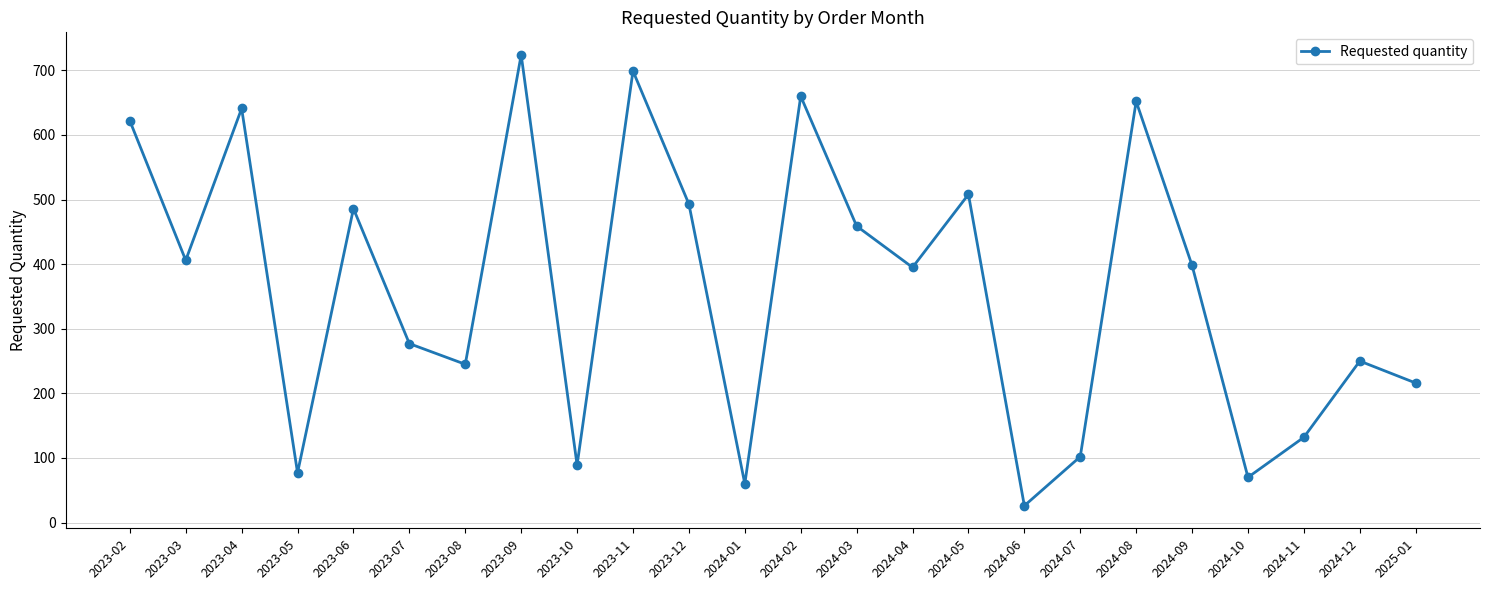

What value does the data have at 2023-12, to the nearest 50?

500